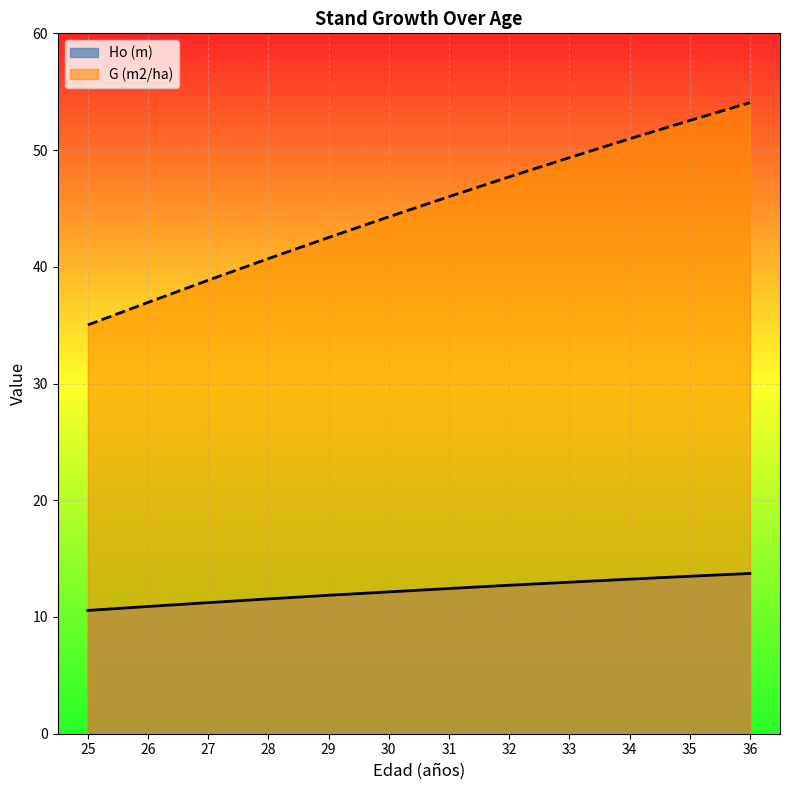

How many data points does each series have?

12